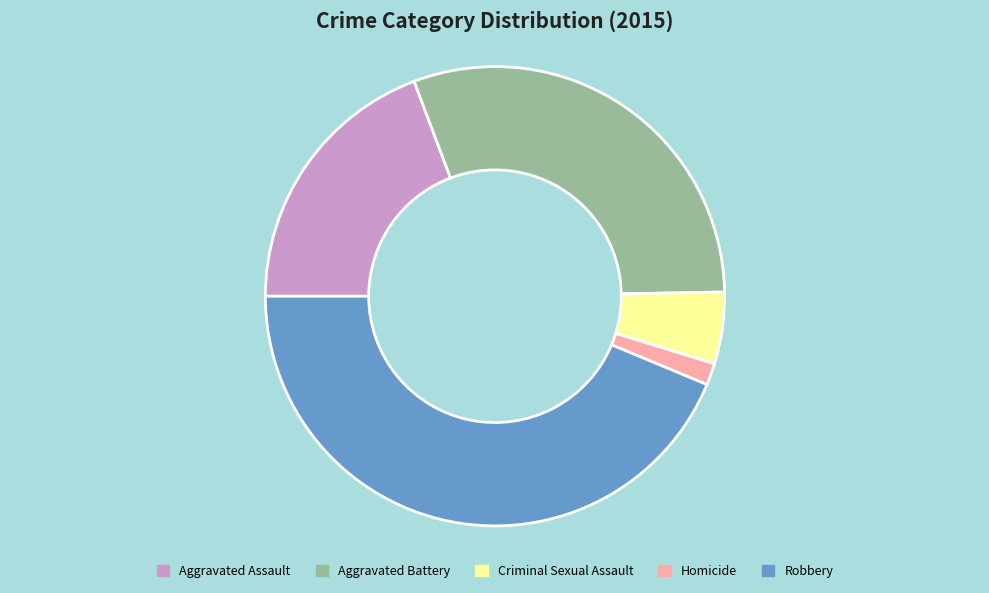

Approximately how many times larger is the value at Aggravated Battery compared to Aggravated Assault?

1.6